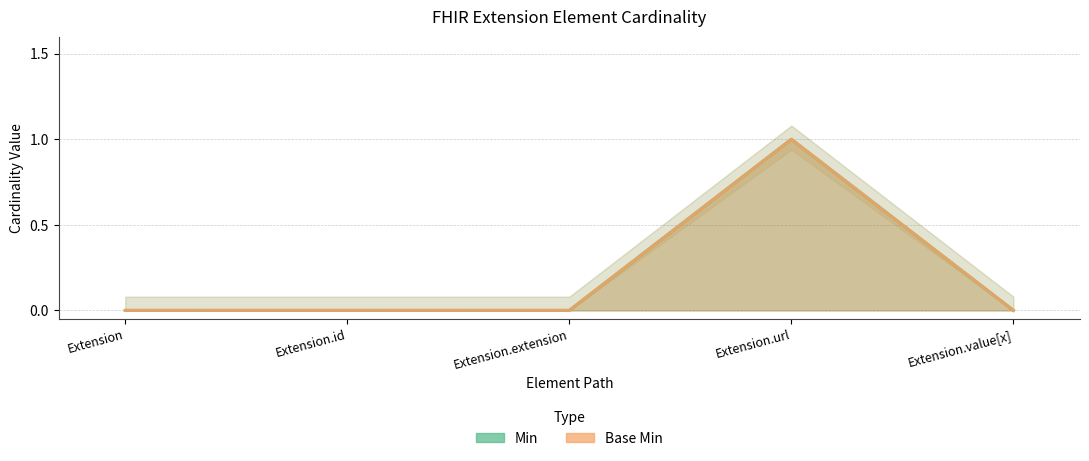

True or false: Base Min and Min intersect in this chart.

False